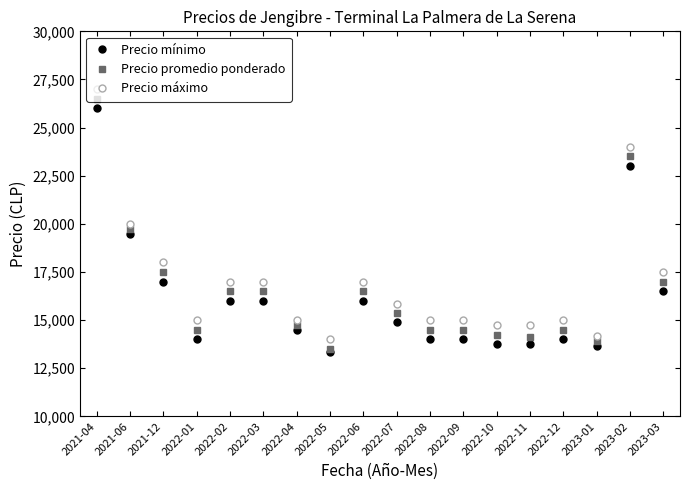

What is the sum of the Precio máximo values at 2022-06 and 2022-10?

31750